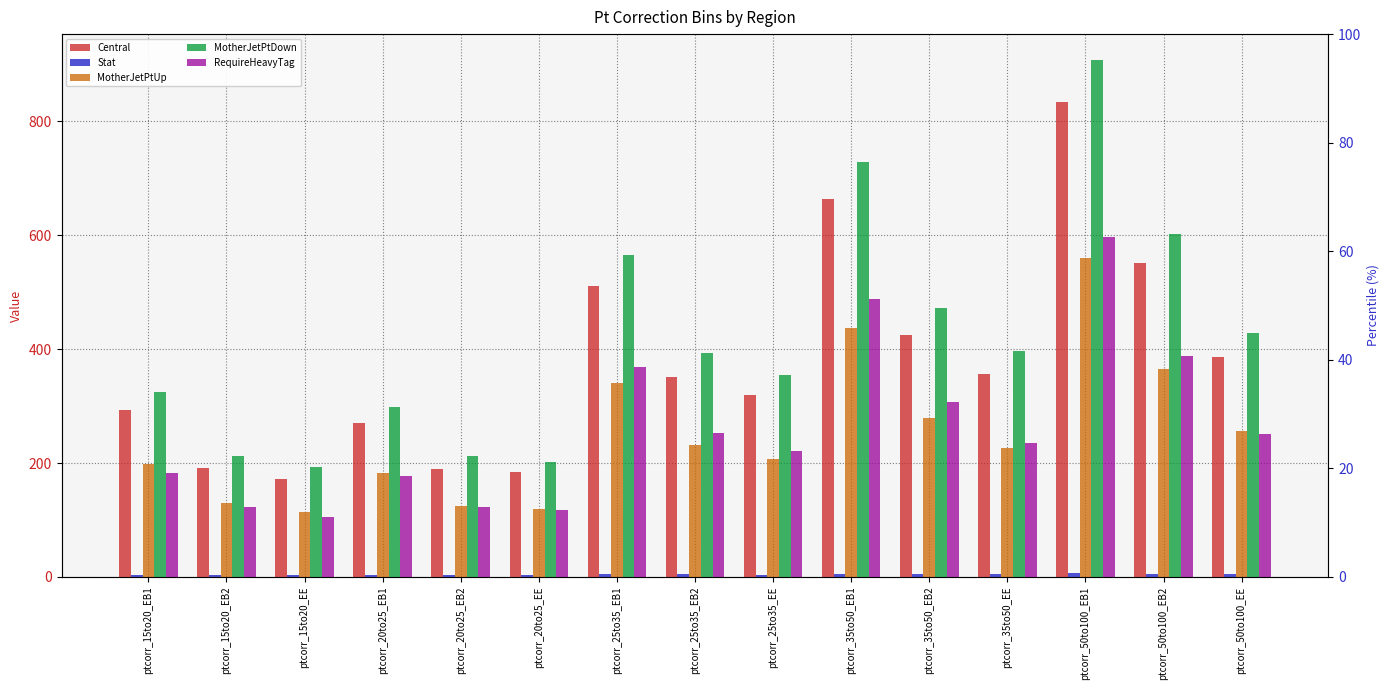

At ptcorr_25to35_EB1, list the series in order from smallest to largest.

Stat, MotherJetPtUp, RequireHeavyTag, Central, MotherJetPtDown